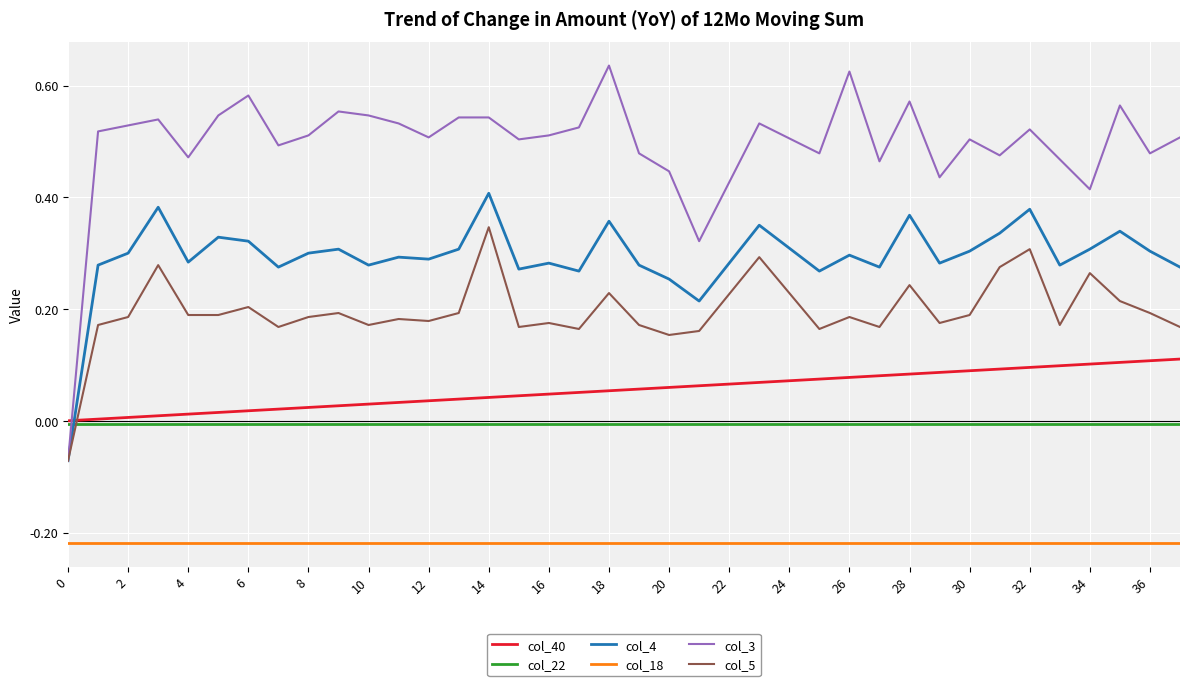

Which series has the largest total across all categories?

col_3